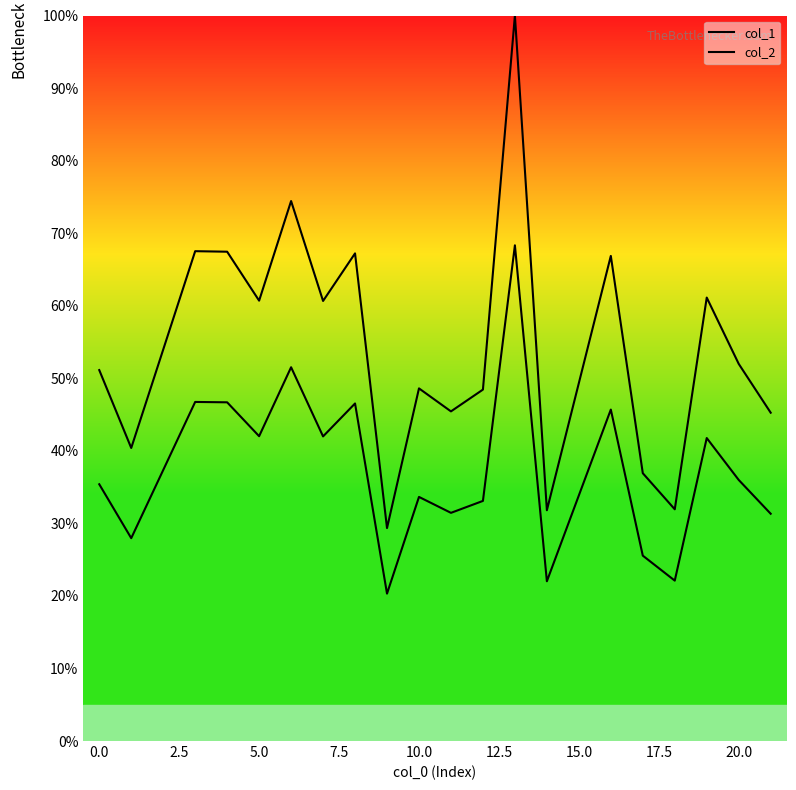

Reading right to left, transcribe all the data shown in this chart.

col_1: 45.3	52.0	61.1	31.9	36.9	66.9	31.8	100.0	48.4	45.4	48.6	29.3	67.2	60.7	74.4	60.7	67.4	67.5	40.4	51.1
col_2: 31.3	36.0	41.8	22.1	25.6	45.7	22.0	68.3	33.1	31.4	33.6	20.3	46.5	42.0	51.5	42.0	46.7	46.7	28.0	35.4